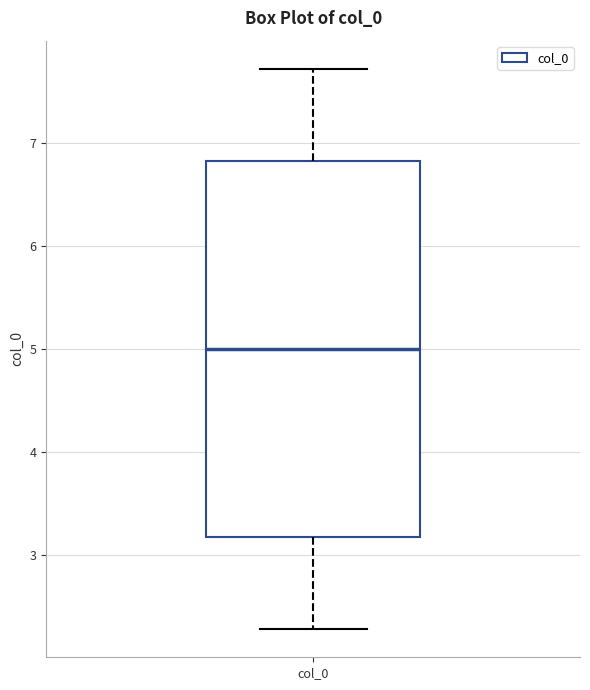

Read this box plot against the y-axis: the position of the median line, the range covered by the box, and the ends of both whiskers. The values are not printed on the chart, so give them approximately, as read against the axis.

median 5.0, box 3.2 to 6.8, whiskers 2.3 to 7.7